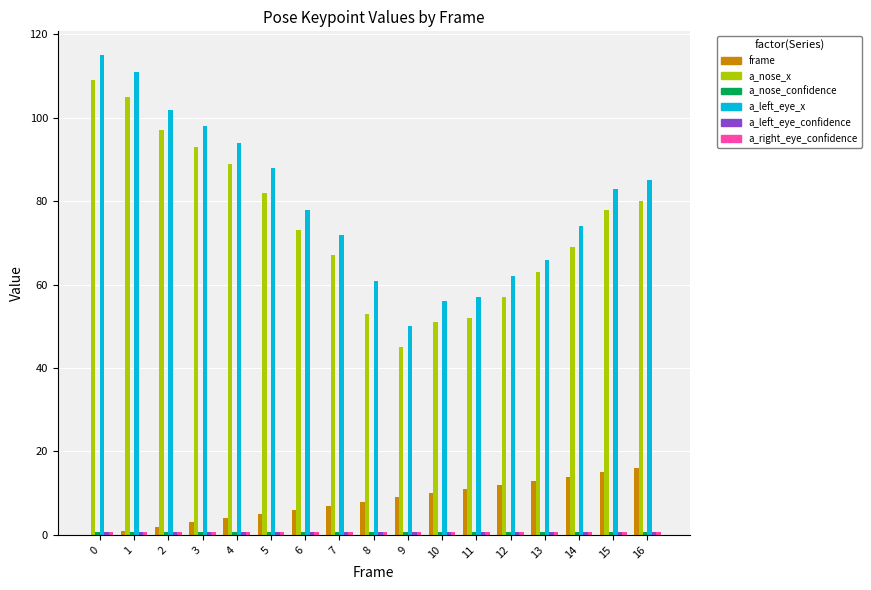

What is the sum of all a_left_eye_x values?

1352.0